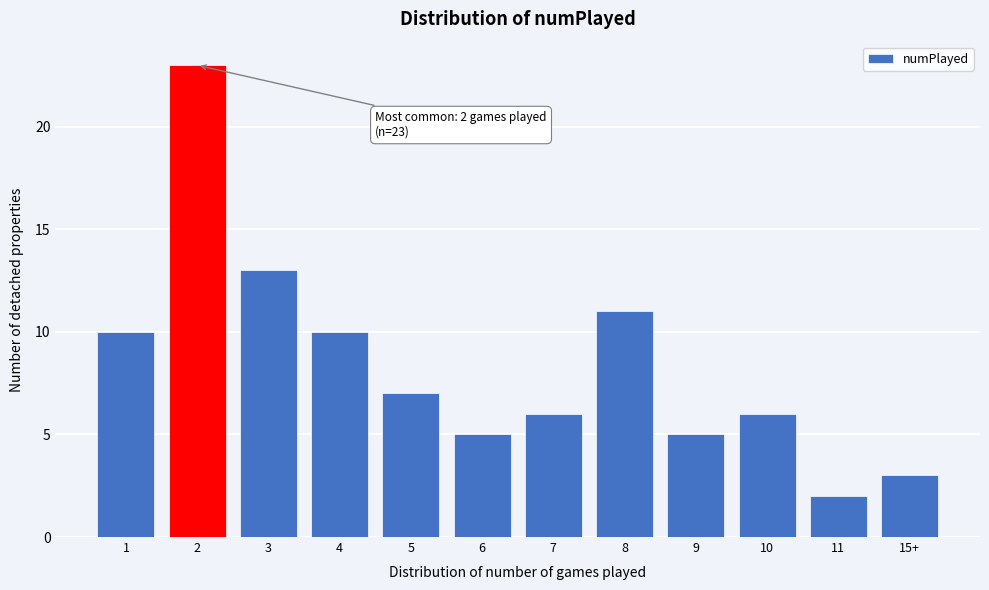

Reading left to right, extract all data points from this chart.

10	23	13	10	7	5	6	11	5	6	2	3